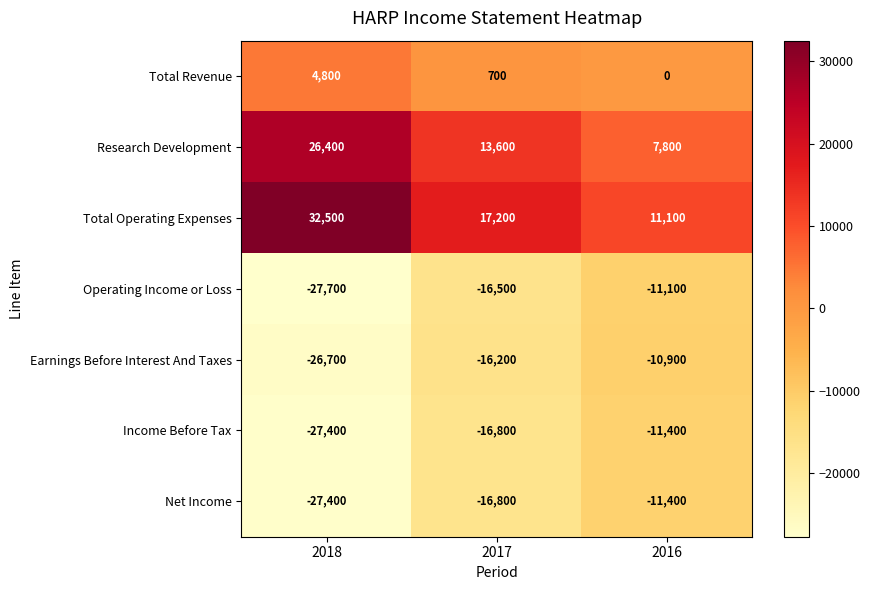

Reading left to right, list all the values displayed in this chart.

Total Revenue: 2018=4800	2017=700	2016=0
Research Development: 2018=26400	2017=13600	2016=7800
Total Operating Expenses: 2018=32500	2017=17200	2016=11100
Operating Income or Loss: 2018=-27700	2017=-16500	2016=-11100
Earnings Before Interest And Taxes: 2018=-26700	2017=-16200	2016=-10900
Income Before Tax: 2018=-27400	2017=-16800	2016=-11400
Net Income: 2018=-27400	2017=-16800	2016=-11400